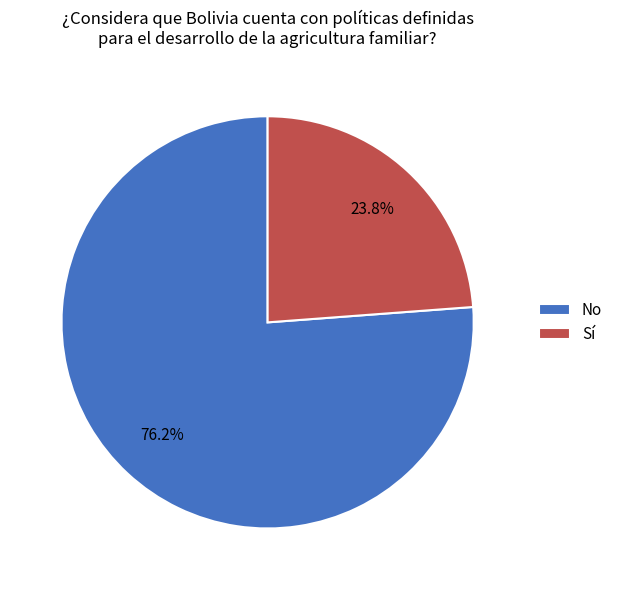

To the nearest percent, what is the average slice percentage?

50%